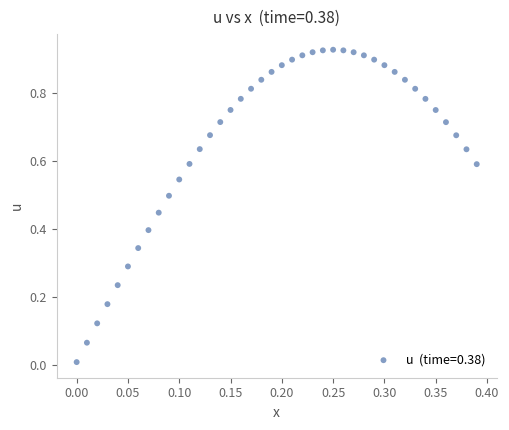

Count the number of points in this scatter plot.

40